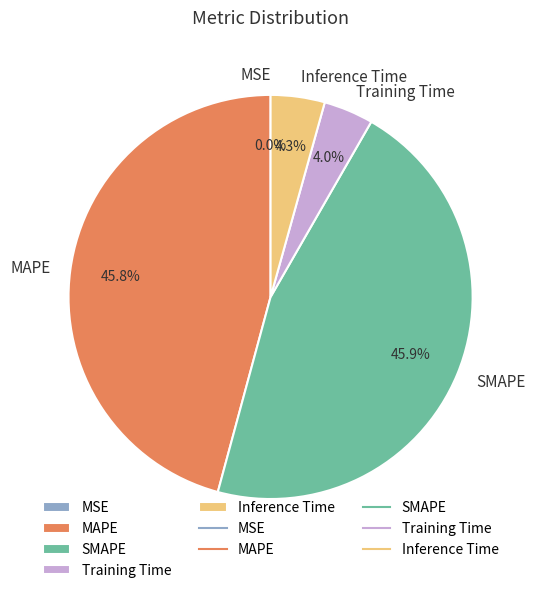

What percentage is NOT represented by MAPE?

54.2%